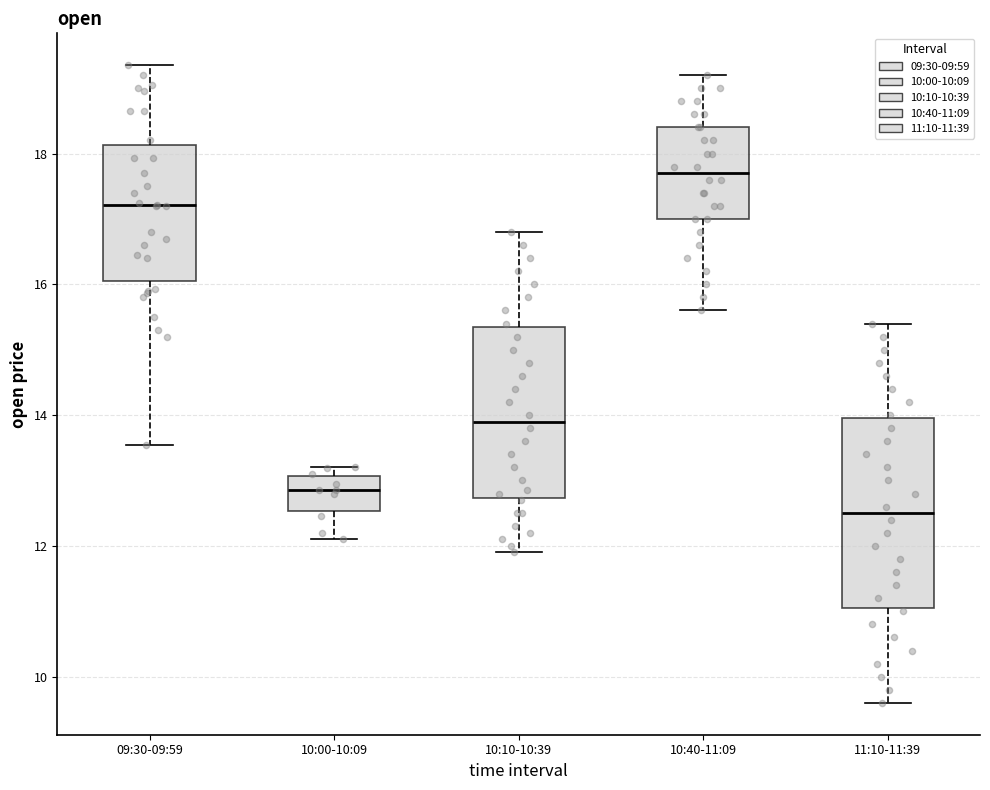

Where does the median line of the box for 09:30-09:59 sit on the y-axis? The values are not printed on the chart, so give them approximately, as read against the axis.

17.2